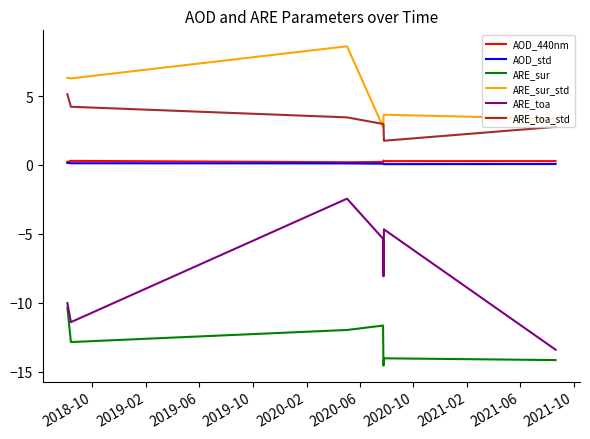

True or false: ARE_sur_std and AOD_440nm cross at least once.

False